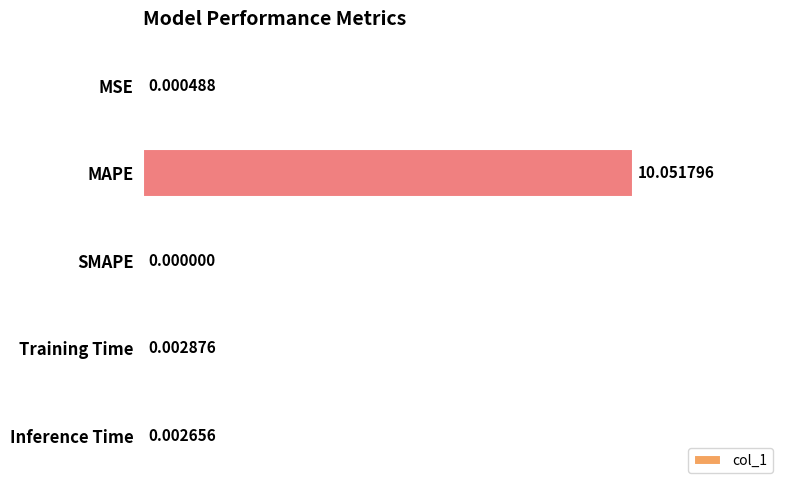

At which category does the chart reach its peak across all series?

MAPE